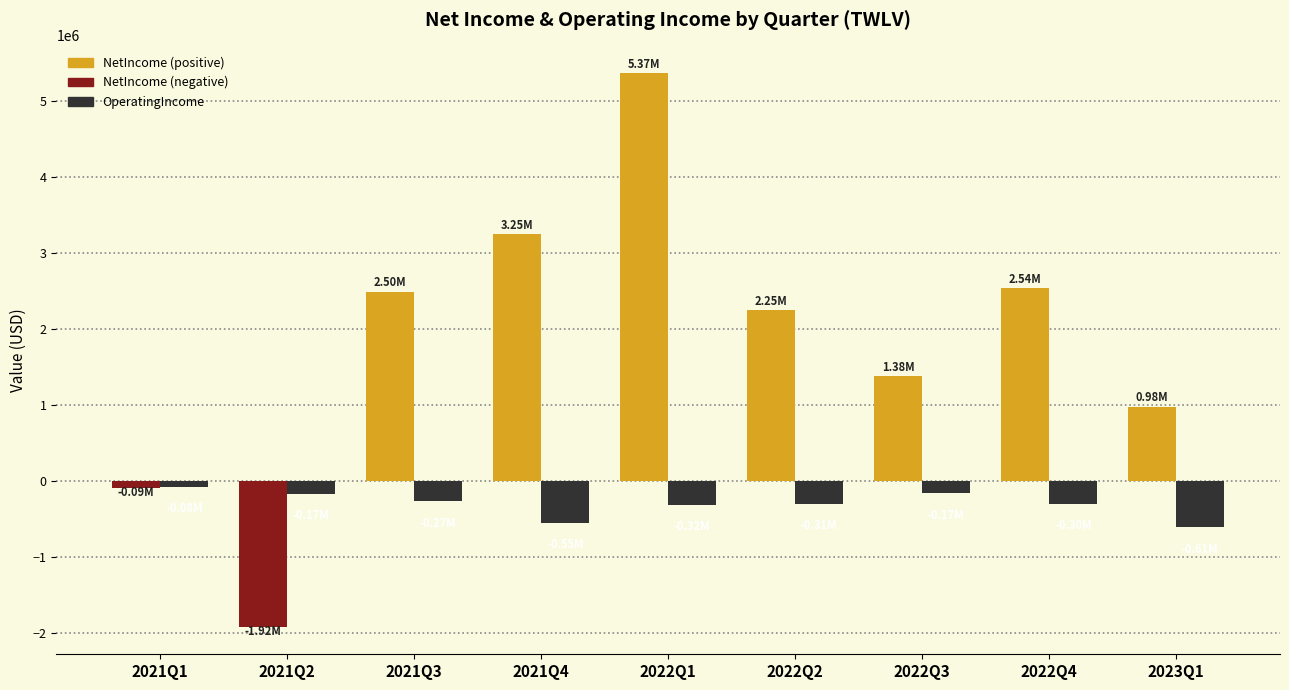

What is the difference between the highest and lowest values at 2022Q3?

1543194